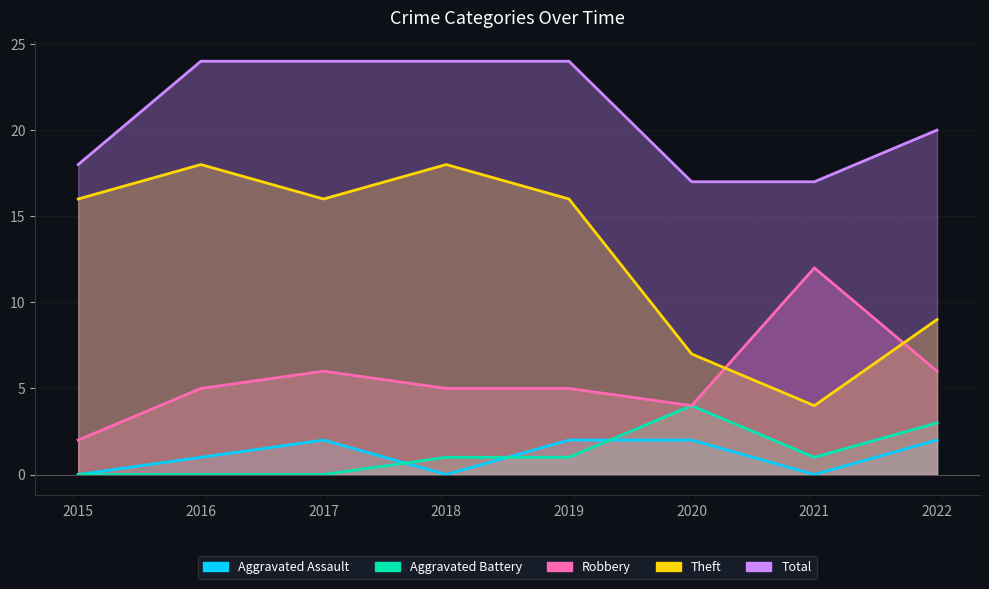

At which category is the sum across all series the highest?

2016